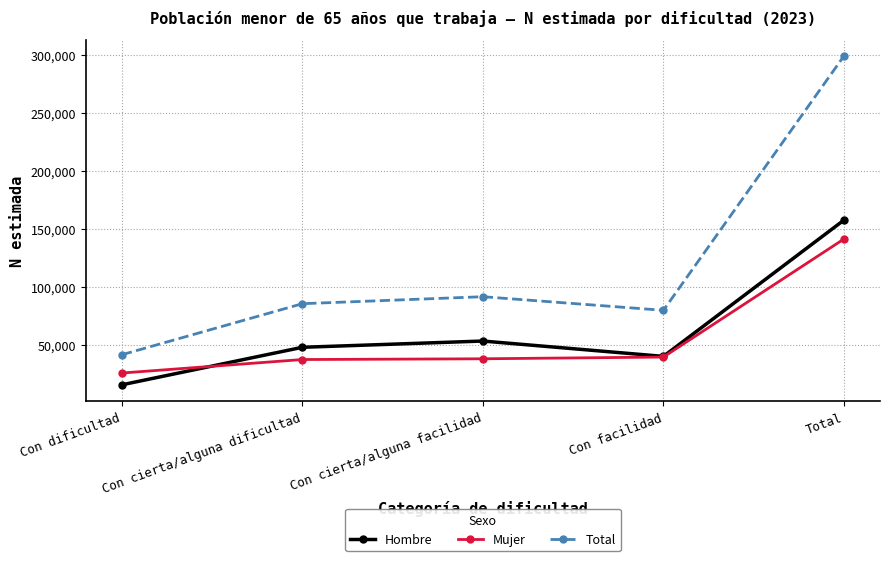

Where is the first local minimum for Total?

Con facilidad